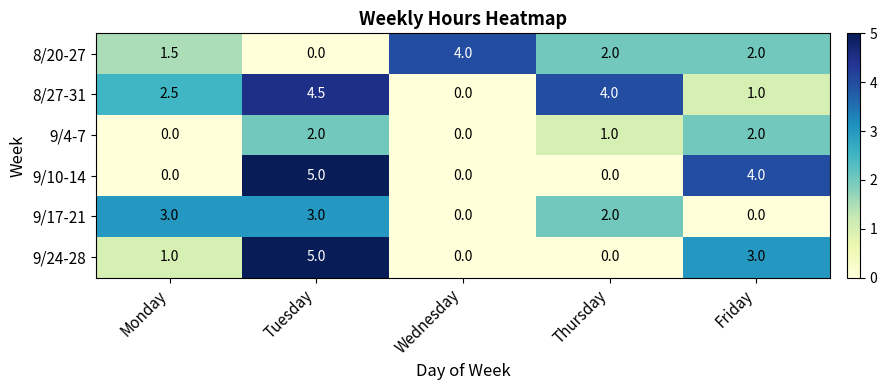

At which category does the chart reach its peak across all series?

Tuesday